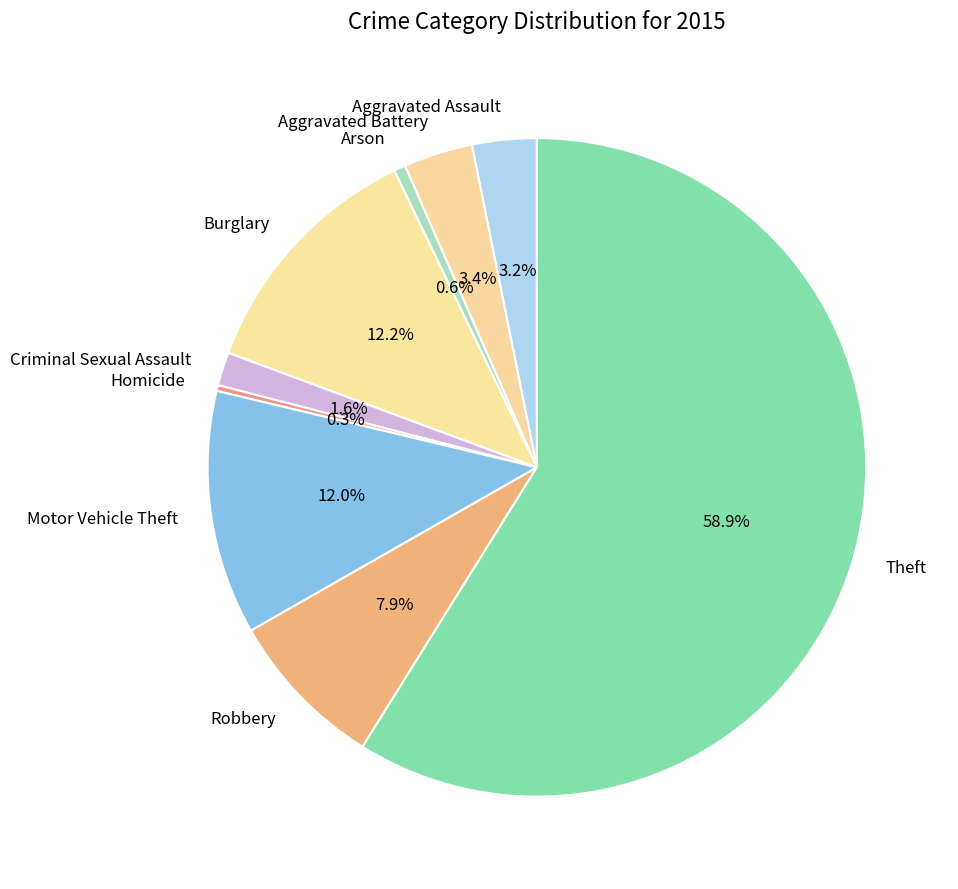

Approximately how many times larger is the value at Theft compared to Homicide?

208.2